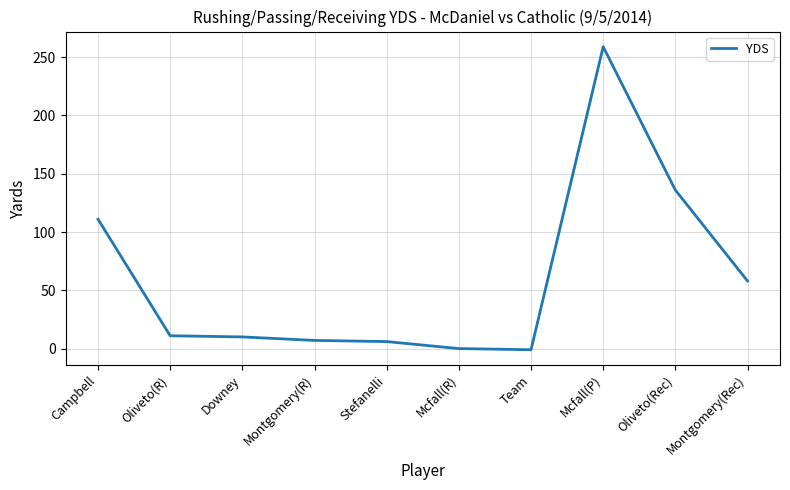

Is it true that the value at Montgomery(Rec) is 58?

True